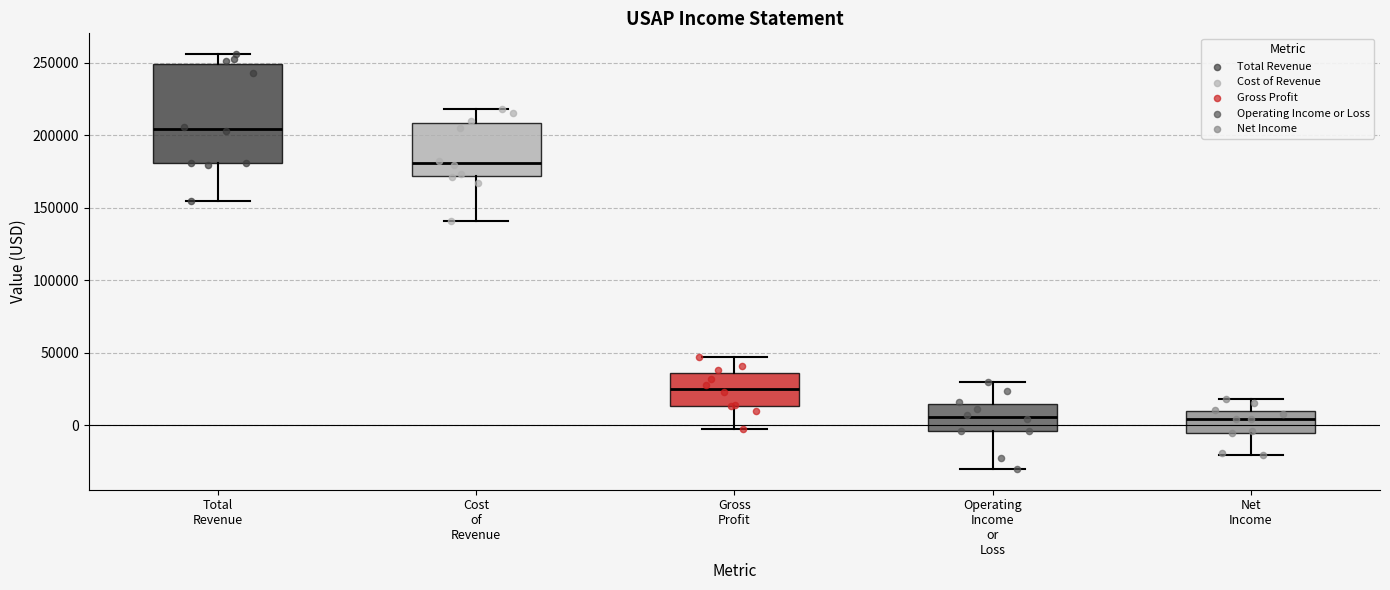

Where does the lower whisker of the box for Total Revenue end on the y-axis? The values are not printed on the chart, so give them approximately, as read against the axis.

155000